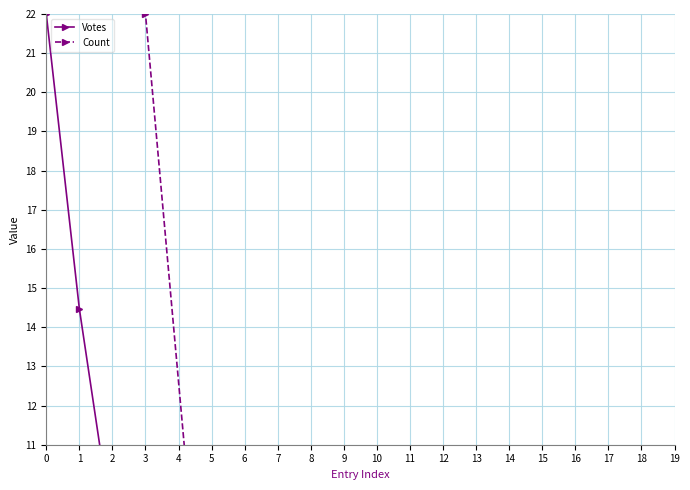

At which category is the sum across all series the highest?

19